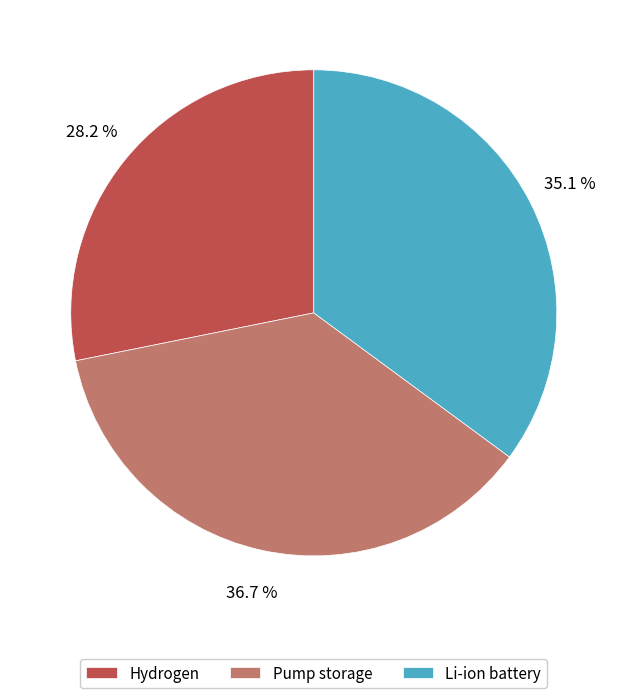

Rank the categories by value from highest to lowest.

Pump storage, Li-ion battery, Hydrogen